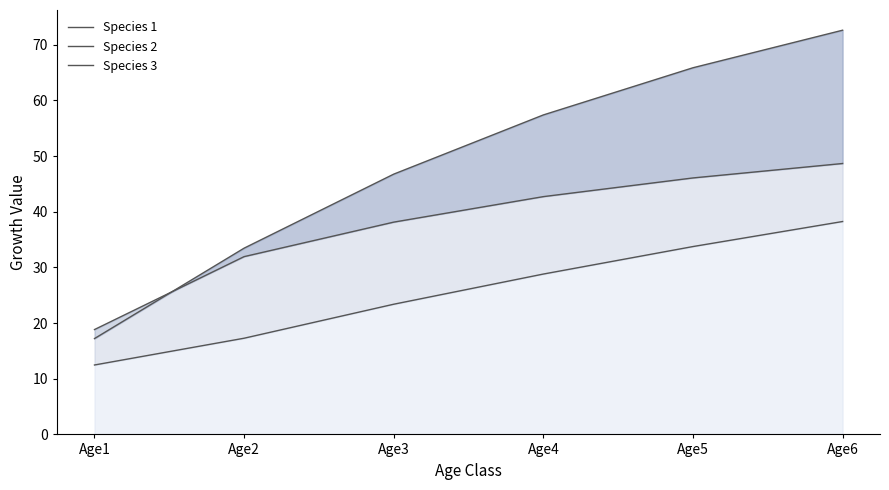

At which label is Species 1 closest to 33?

Age2